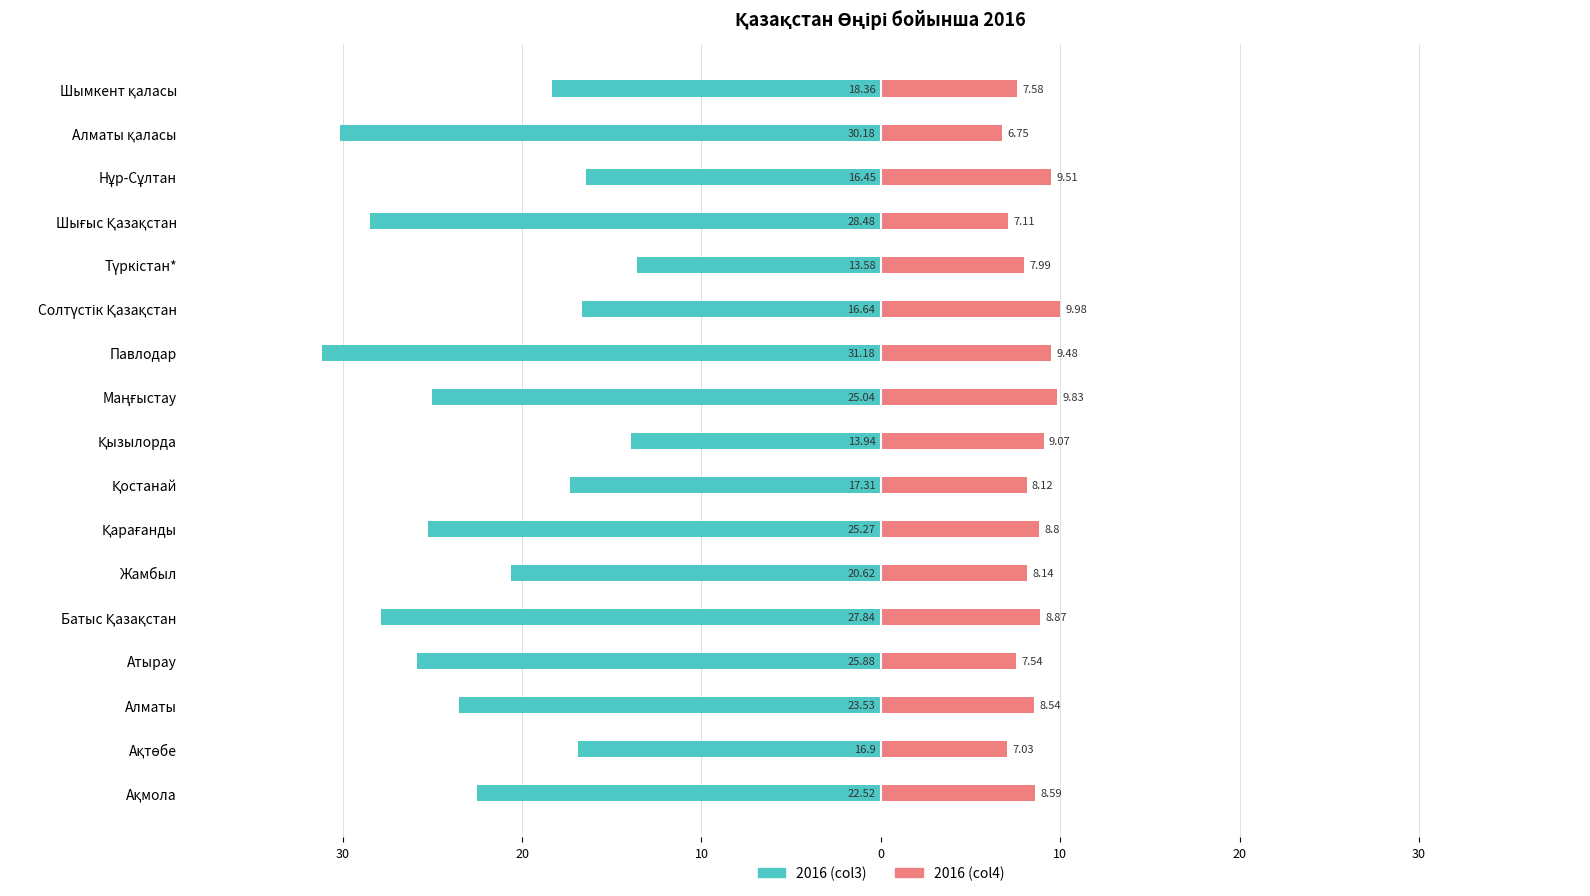

Which series changed the most between Ақмола and Түркістан*?

2016 (col3)